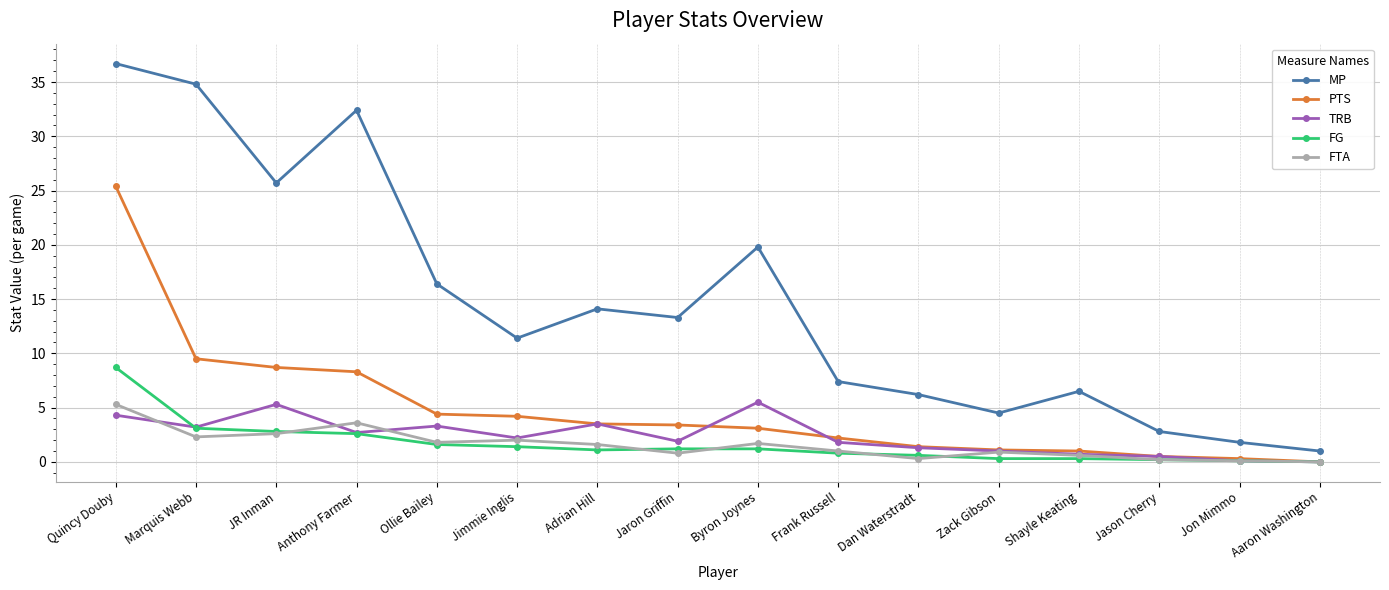

Does the chart display data point markers on the line(s)?

Yes